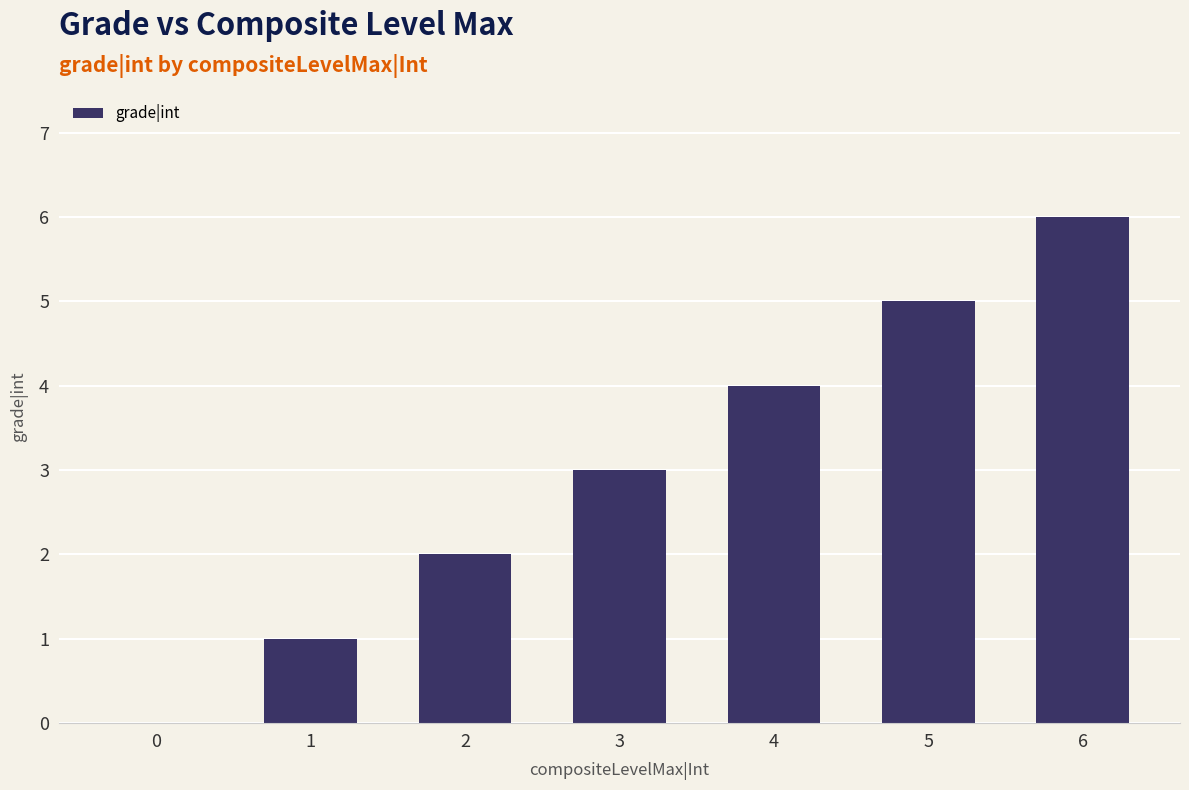

Count the number of data series in this chart.

1